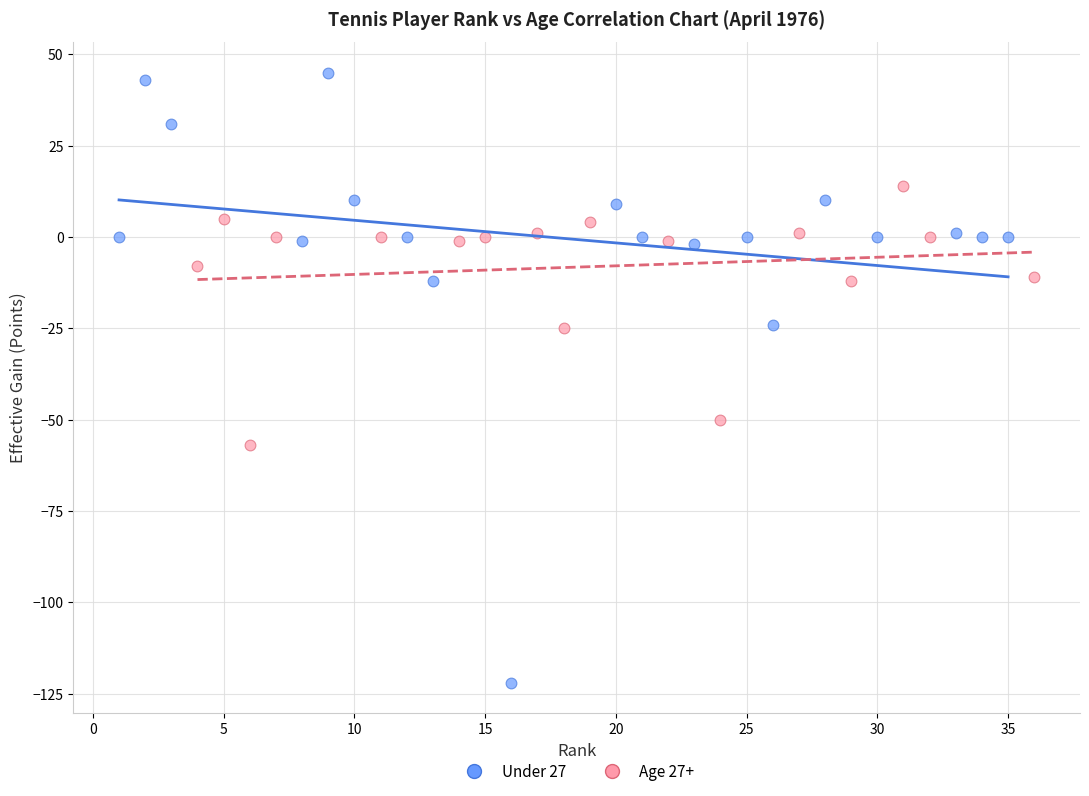

Which series contains the lowest Y value?

Under 27